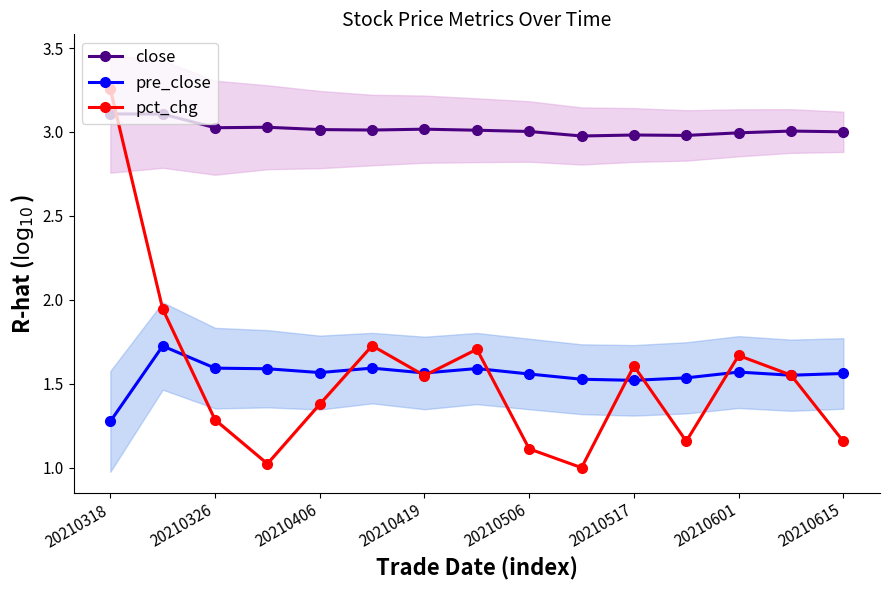

How many interior local valleys does the pct_chg series have?

4